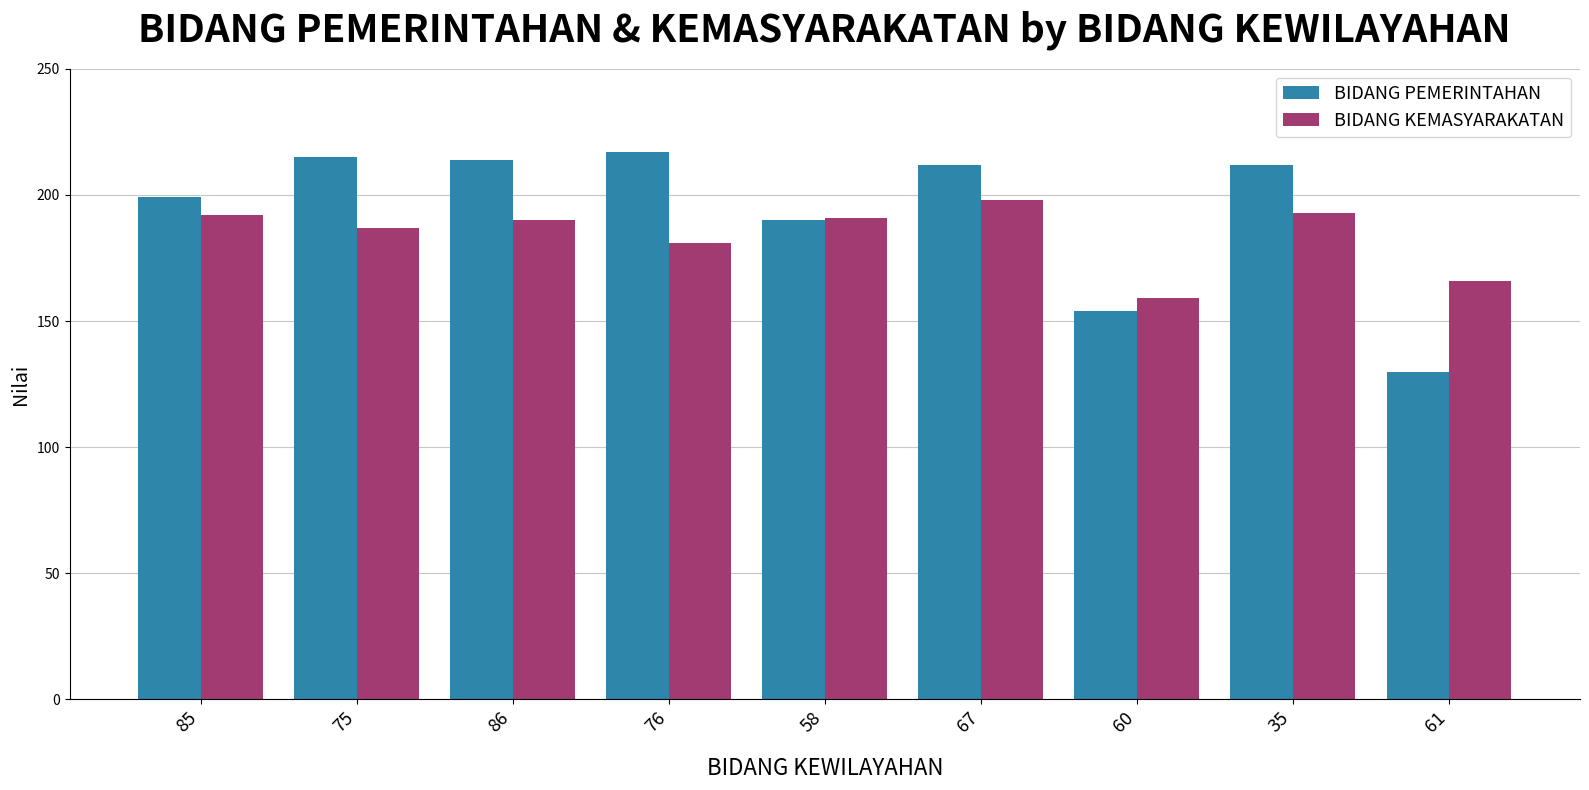

Which series has the largest total across all categories?

BIDANG PEMERINTAHAN